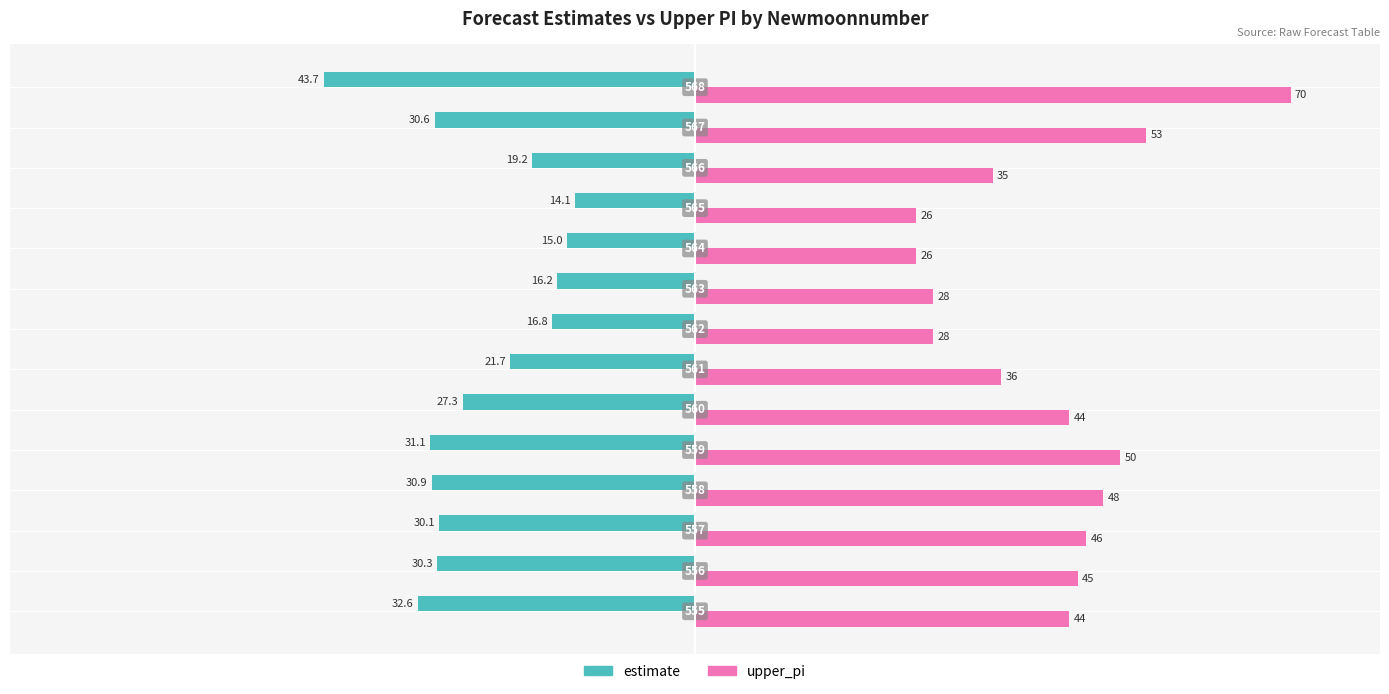

Rank the series by their average value, from lowest to highest.

estimate, upper_pi